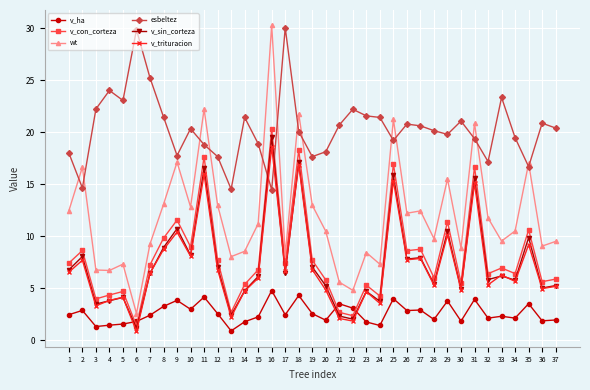

The value of wt at 19 is 13.0. True or false?

True